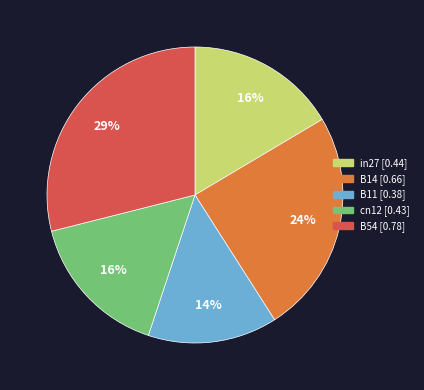

Do B14 and B54 together represent more than half of the pie?

Yes